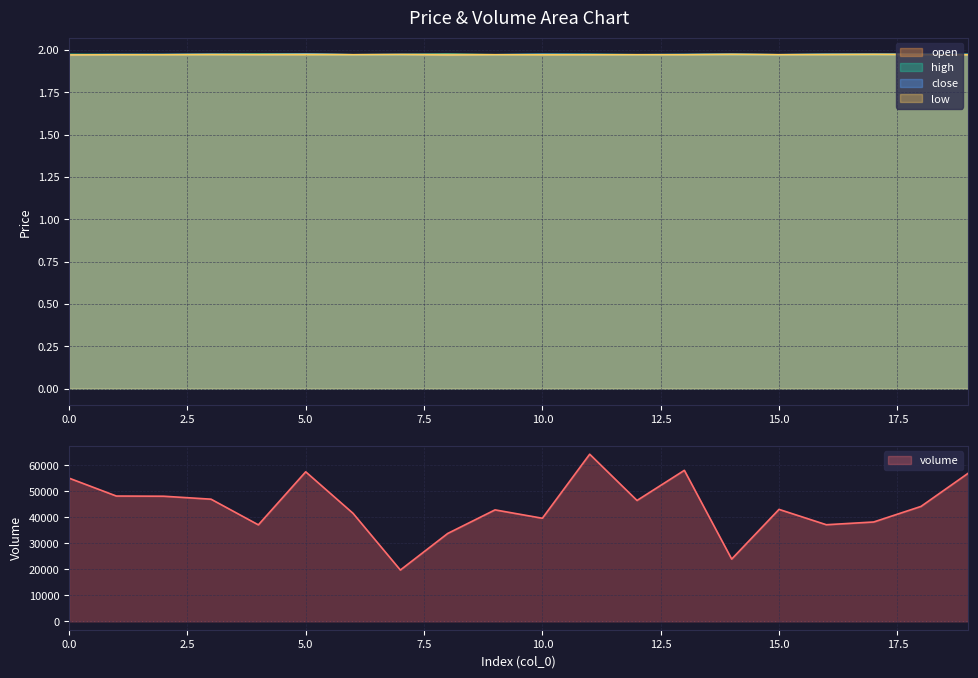

Reading right to left, list all the values displayed in this chart.

volume: 56998.5	44198.9	38207.0	37155.2	43057.5	23952.3	58070.3	46485.2	64267.8	39645.7	42865.7	33794.8	19736.6	41544.1	57506.9	37113.9	46979.9	48116.0	48183.7	55070.5
open: 2.0	2.0	2.0	2.0	2.0	2.0	2.0	2.0	2.0	2.0	2.0	2.0	2.0	2.0	2.0	2.0	2.0	2.0	2.0	2.0
high: 2.0	2.0	2.0	2.0	2.0	2.0	2.0	2.0	2.0	2.0	2.0	2.0	2.0	2.0	2.0	2.0	2.0	2.0	2.0	2.0
close: 2.0	2.0	2.0	2.0	2.0	2.0	2.0	2.0	2.0	2.0	2.0	2.0	2.0	2.0	2.0	2.0	2.0	2.0	2.0	2.0
low: 2.0	2.0	2.0	2.0	2.0	2.0	2.0	2.0	2.0	2.0	2.0	2.0	2.0	2.0	2.0	2.0	2.0	2.0	2.0	2.0